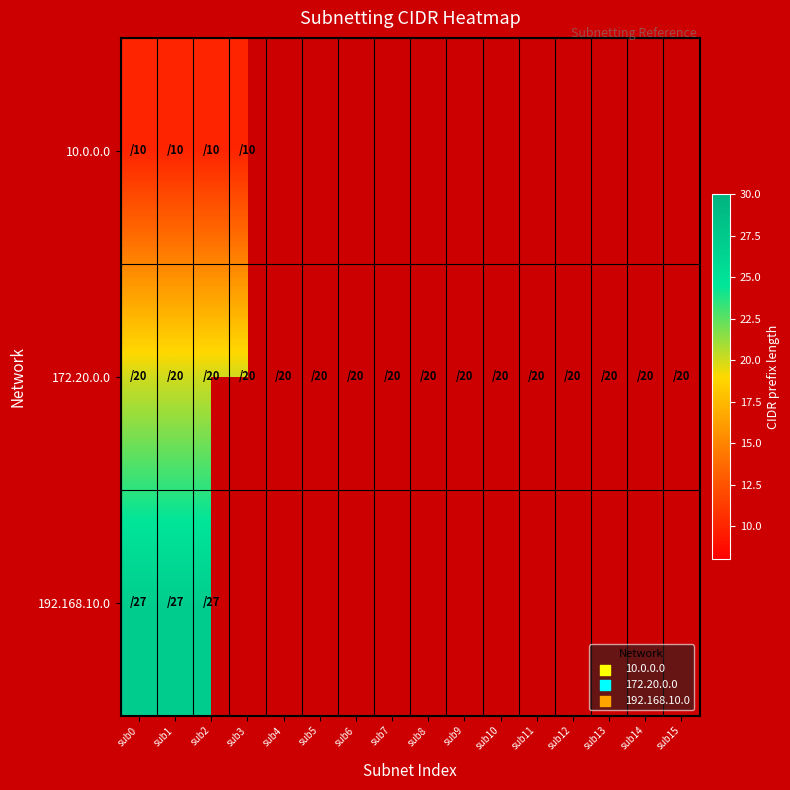

What is the spread (max minus min) of values at sub0?

17